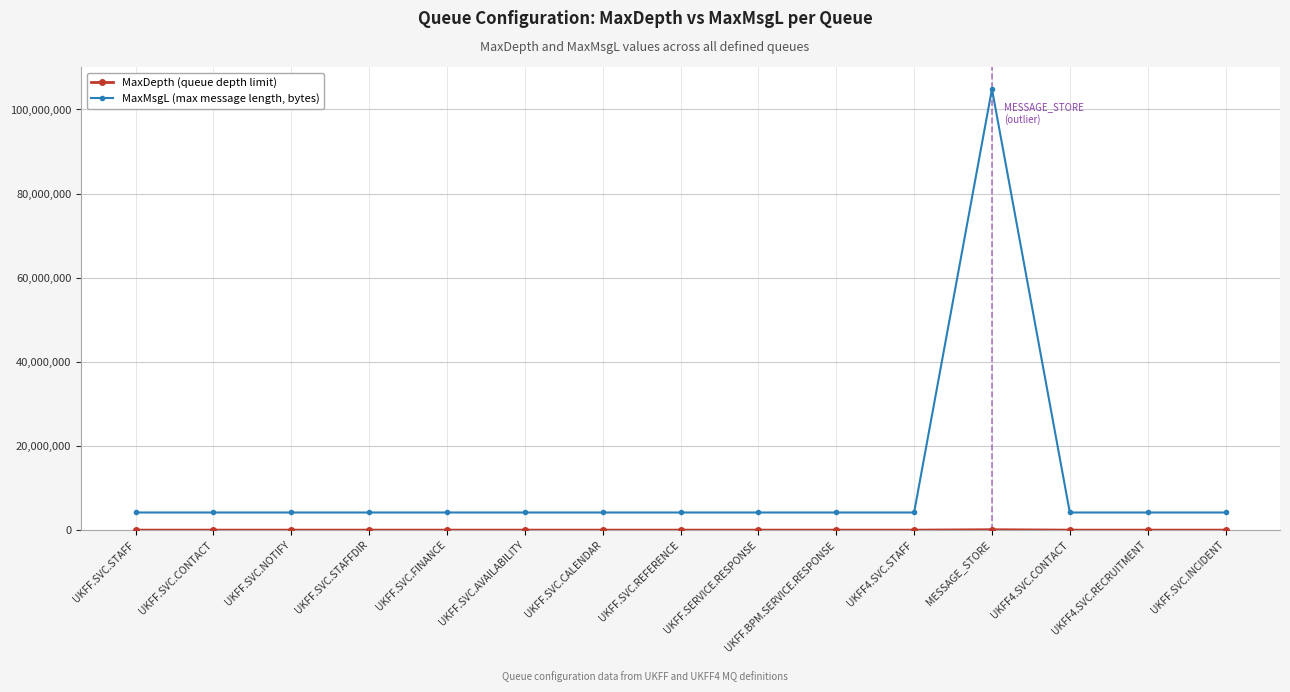

What is the maximum value shown in the chart?

104857600